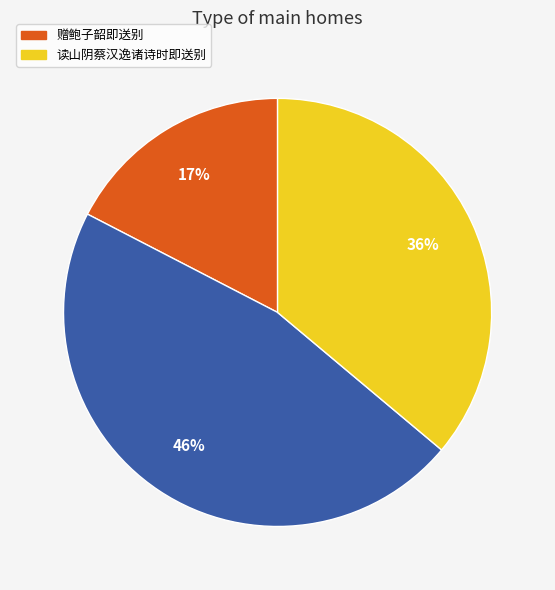

To the nearest percent, what is the difference between the largest and smallest slice percentages?

29%